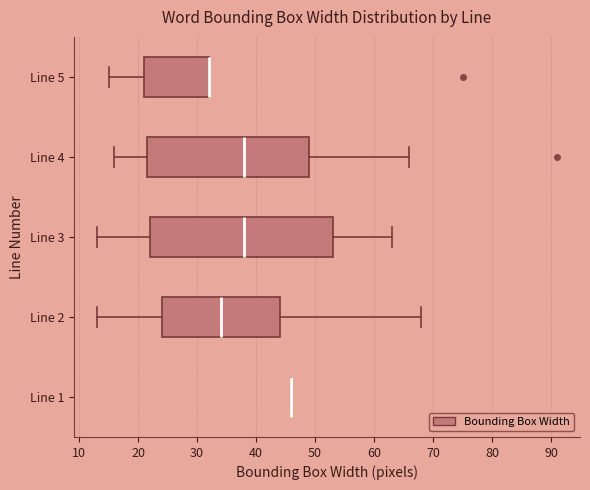

Reading bottom to top, transcribe this box plot: for each box, give where its median line is, the range the box spans, and where its two whiskers end, as read against the x-axis. The values are not printed on the chart, so give them approximately, as read against the axis.

Line 1: box collapsed to a line at 46, whiskers 46 to 46
Line 2: median 34, box 24 to 44, whiskers 13 to 68
Line 3: median 38, box 22 to 53, whiskers 13 to 63
Line 4: median 38, box 22 to 49, whiskers 16 to 66
Line 5: median 32 (drawn on the box's right edge), box 21 to 32, whiskers 15 to 32